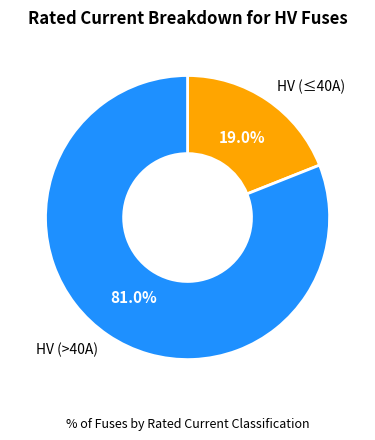

How many segments does this pie chart have?

2